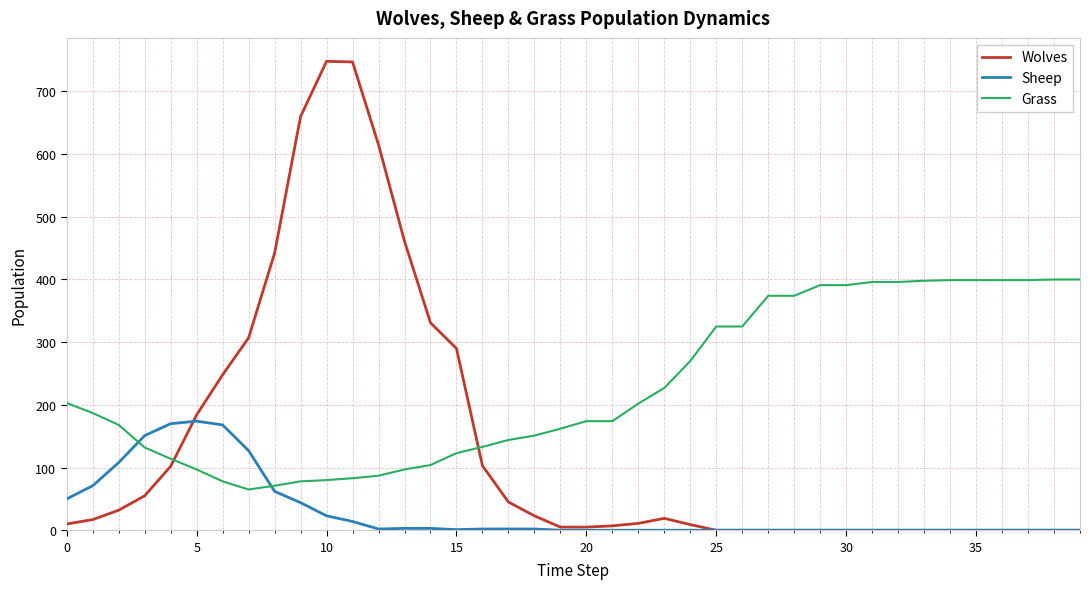

List the series in order of their overall mean, highest first.

Grass, Wolves, Sheep